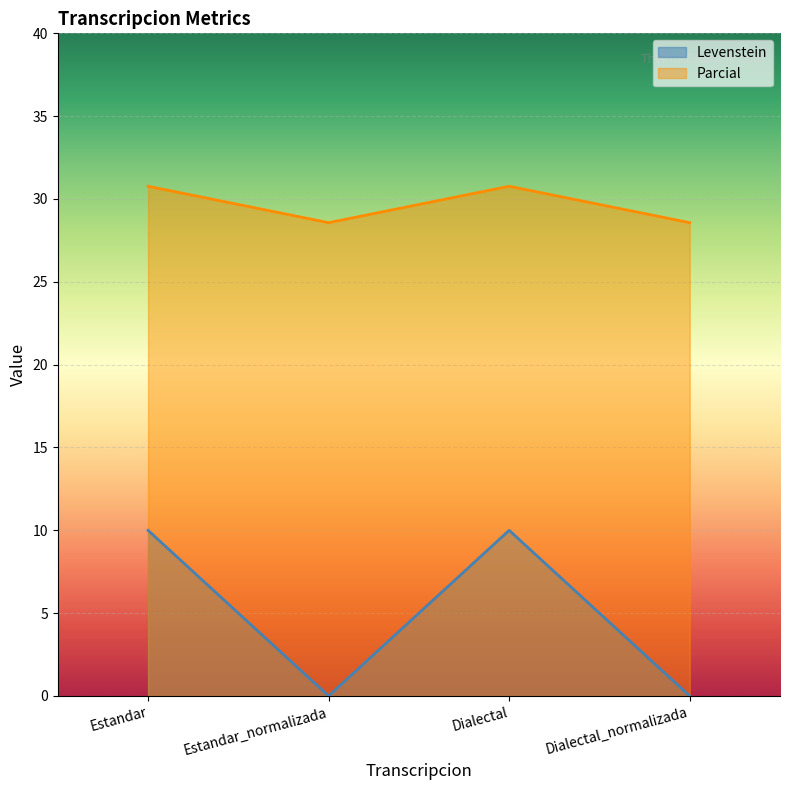

At which label does Parcial reach its minimum?

Estandar_normalizada